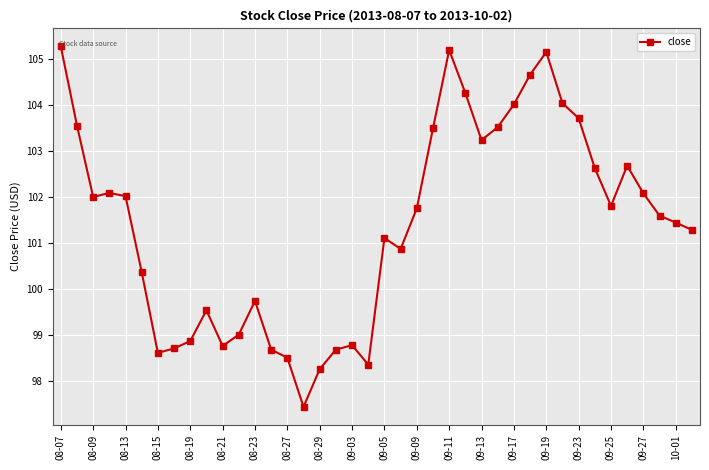

What is the value of the 12th point from the left?

99.0